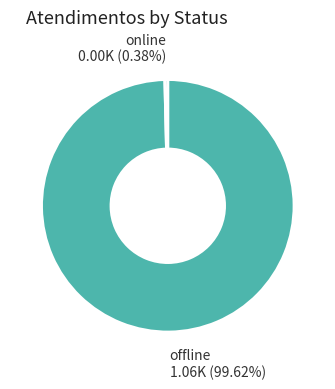

What is the largest slice in the pie chart?

offline